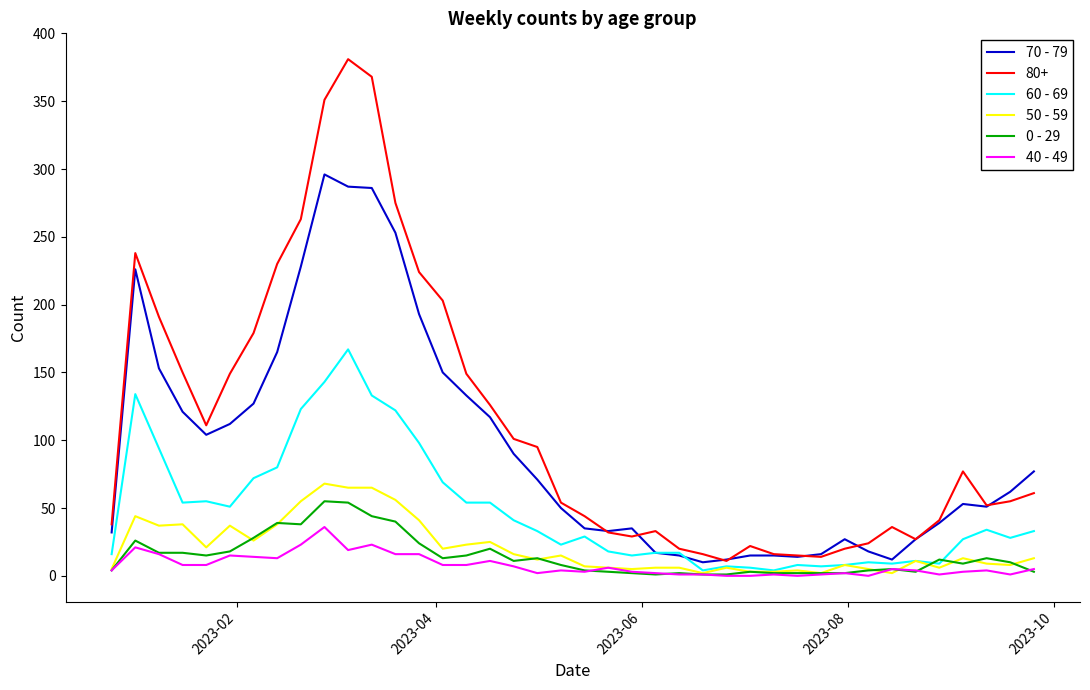

Which series has the largest total across all categories?

80+